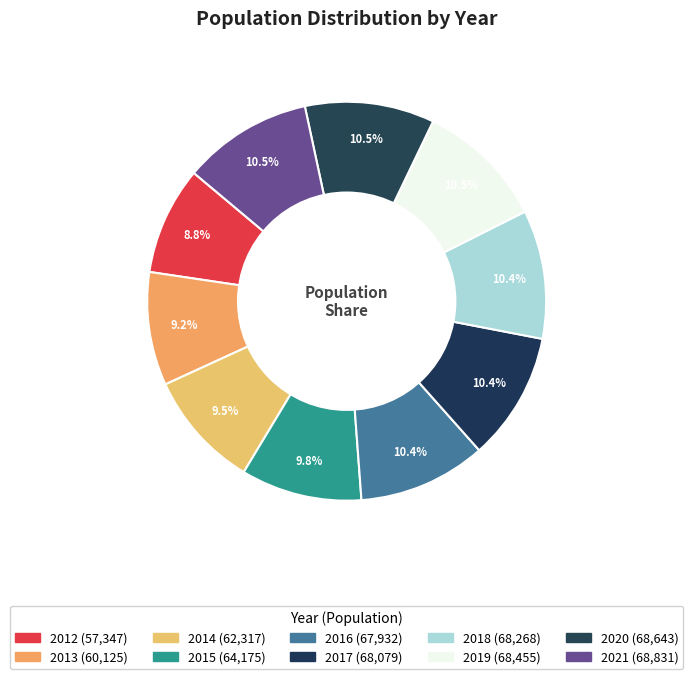

Which slice is the largest?

2021